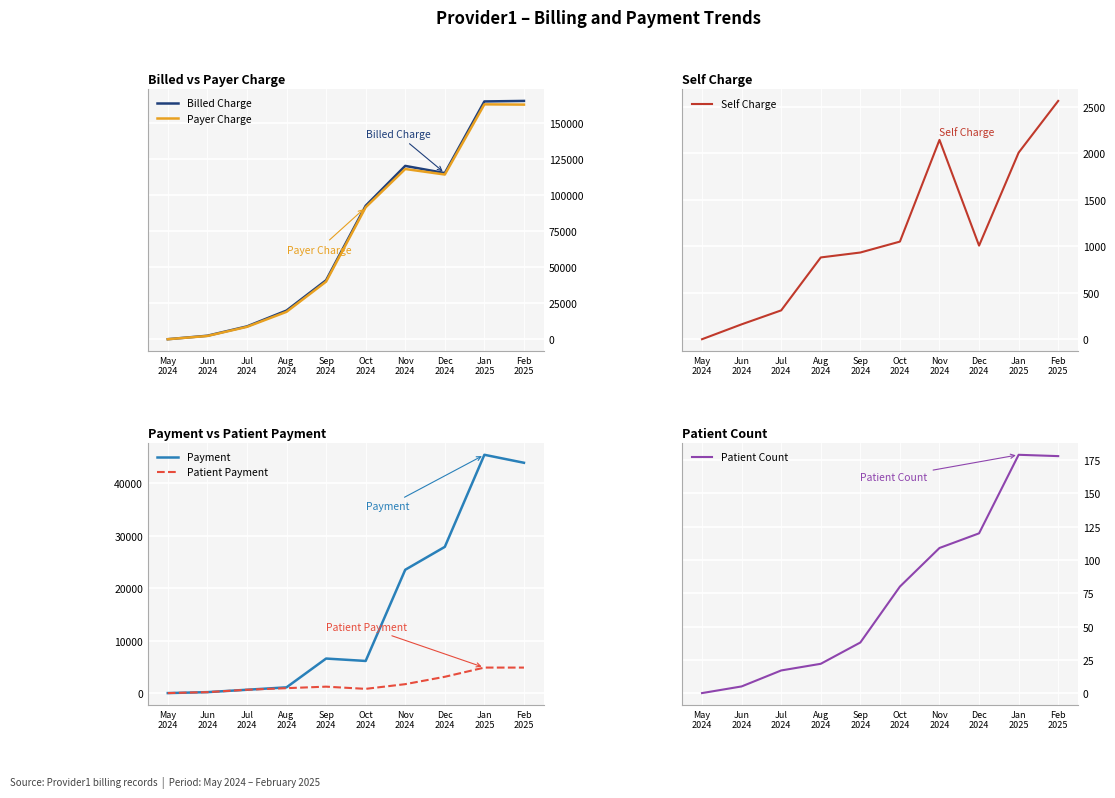

Which series has the largest range (max minus min)?

Billed Charge